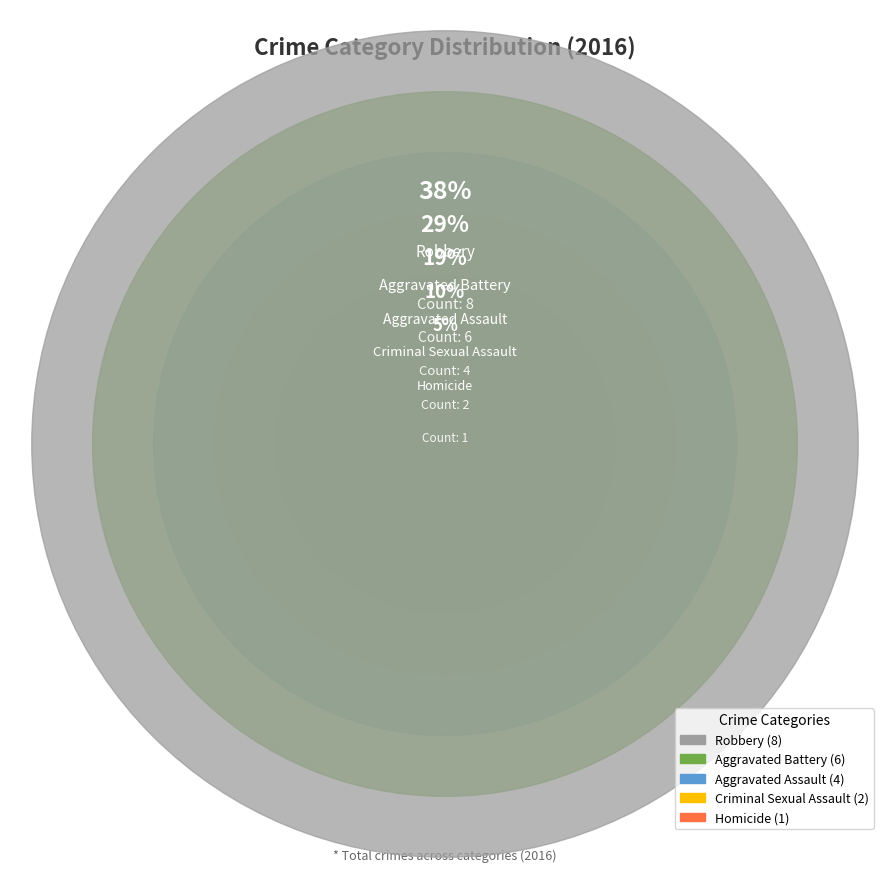

To the nearest percent, what is the difference between the largest and smallest slice percentages?

33%